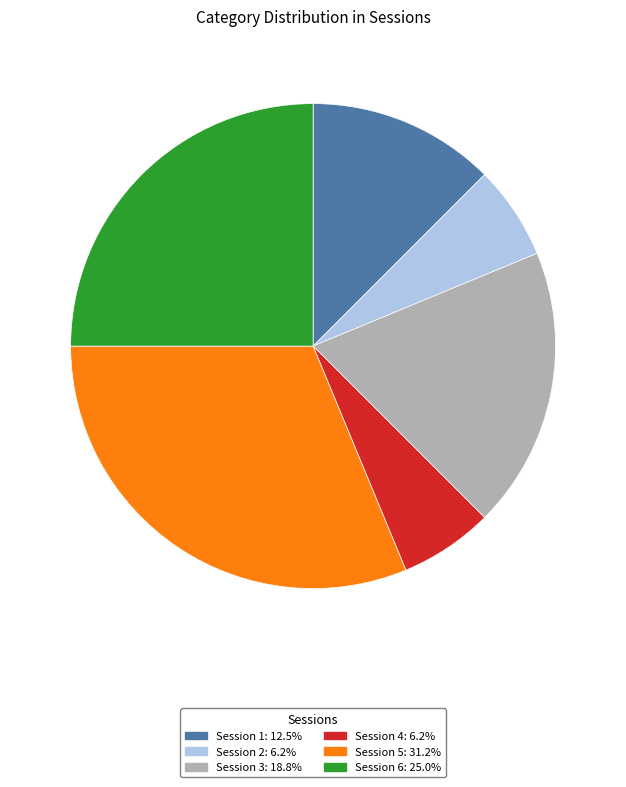

Is there a majority slice in this chart?

No